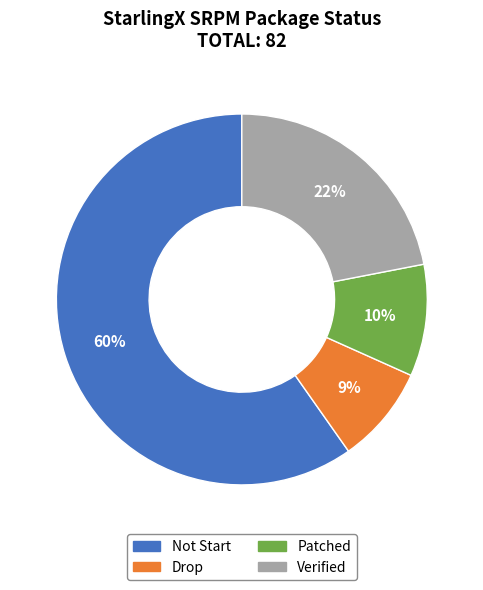

Count the number of slices in the pie.

4